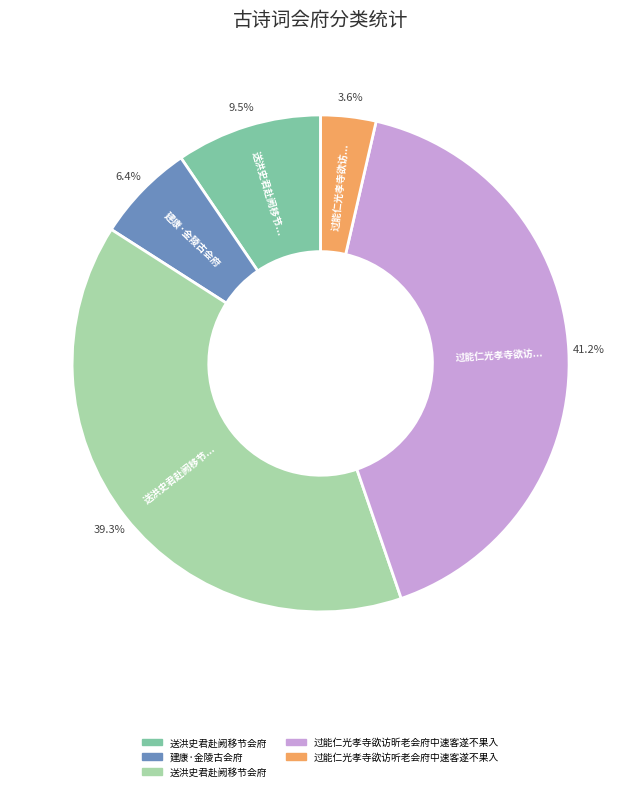

Is there a majority slice in this chart?

No